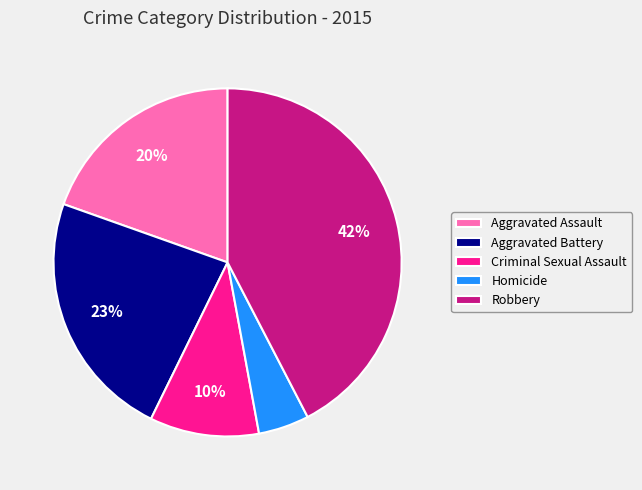

Rank the categories by value from highest to lowest.

Robbery, Aggravated Battery, Aggravated Assault, Criminal Sexual Assault, Homicide